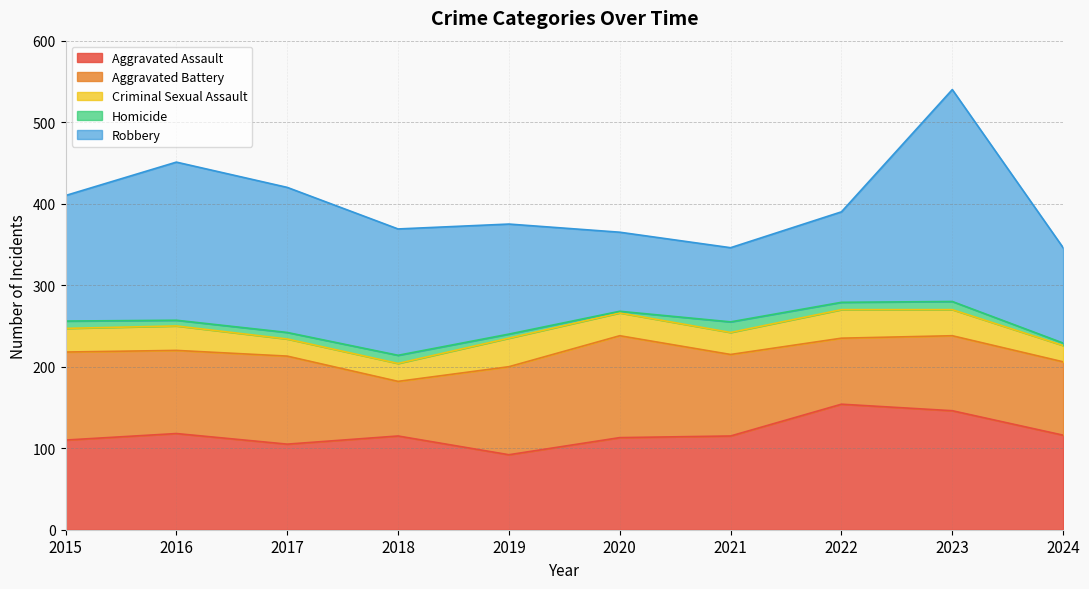

The Criminal Sexual Assault series shows 30 at 2016. True or false?

True